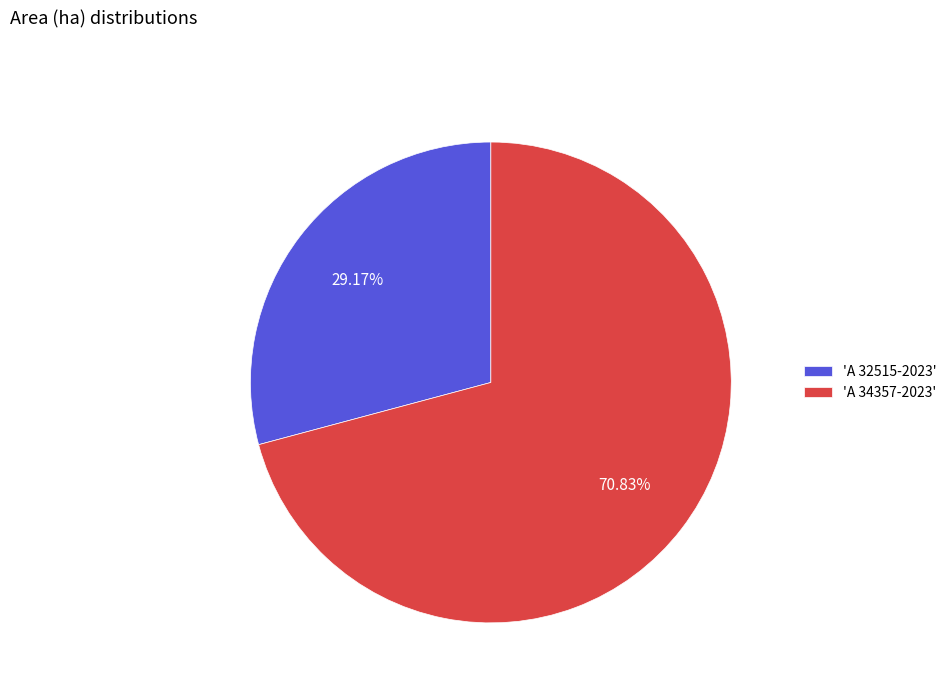

Count the number of slices in the pie.

2